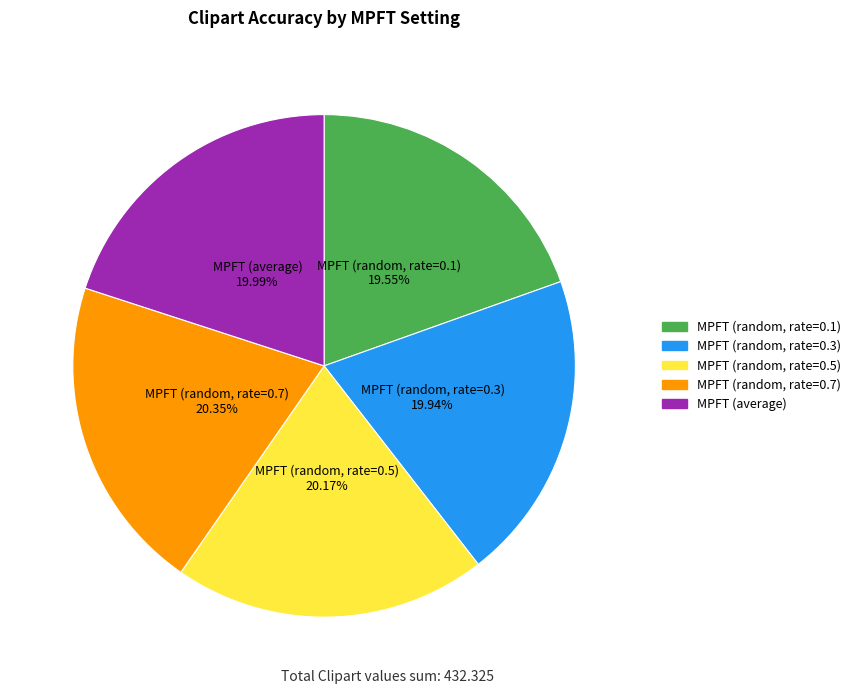

Rank the categories by value from lowest to highest.

MPFT (random, rate=0.1), MPFT (random, rate=0.3), MPFT (average), MPFT (random, rate=0.5), MPFT (random, rate=0.7)